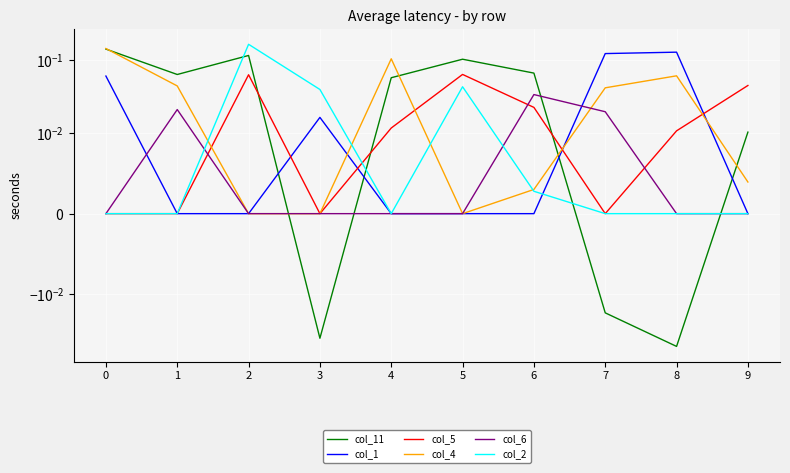

Which series has the largest range (max minus min)?

col_11